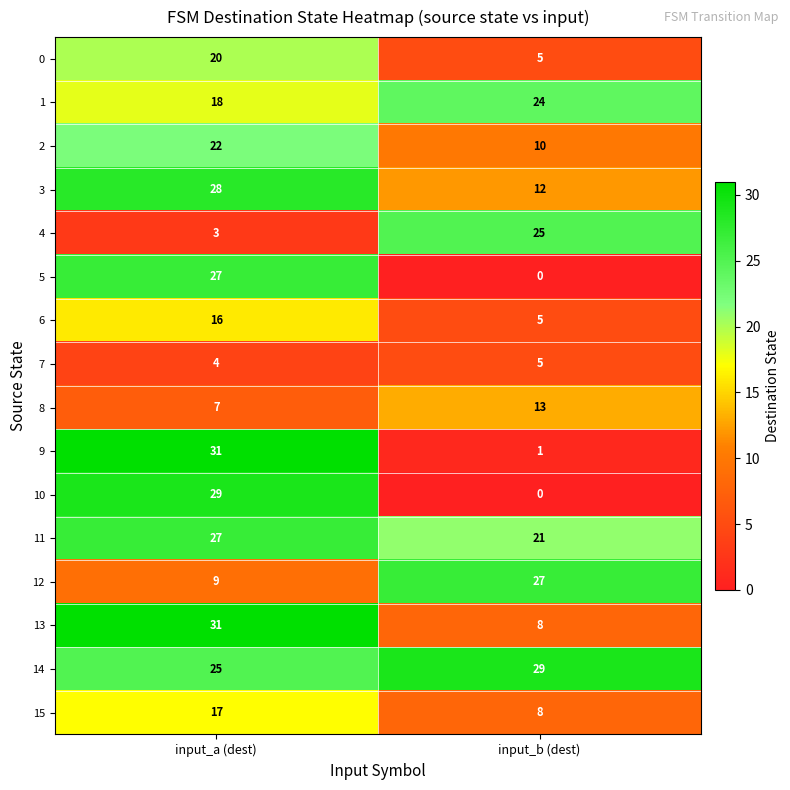

Which series has the largest total across all categories?

14